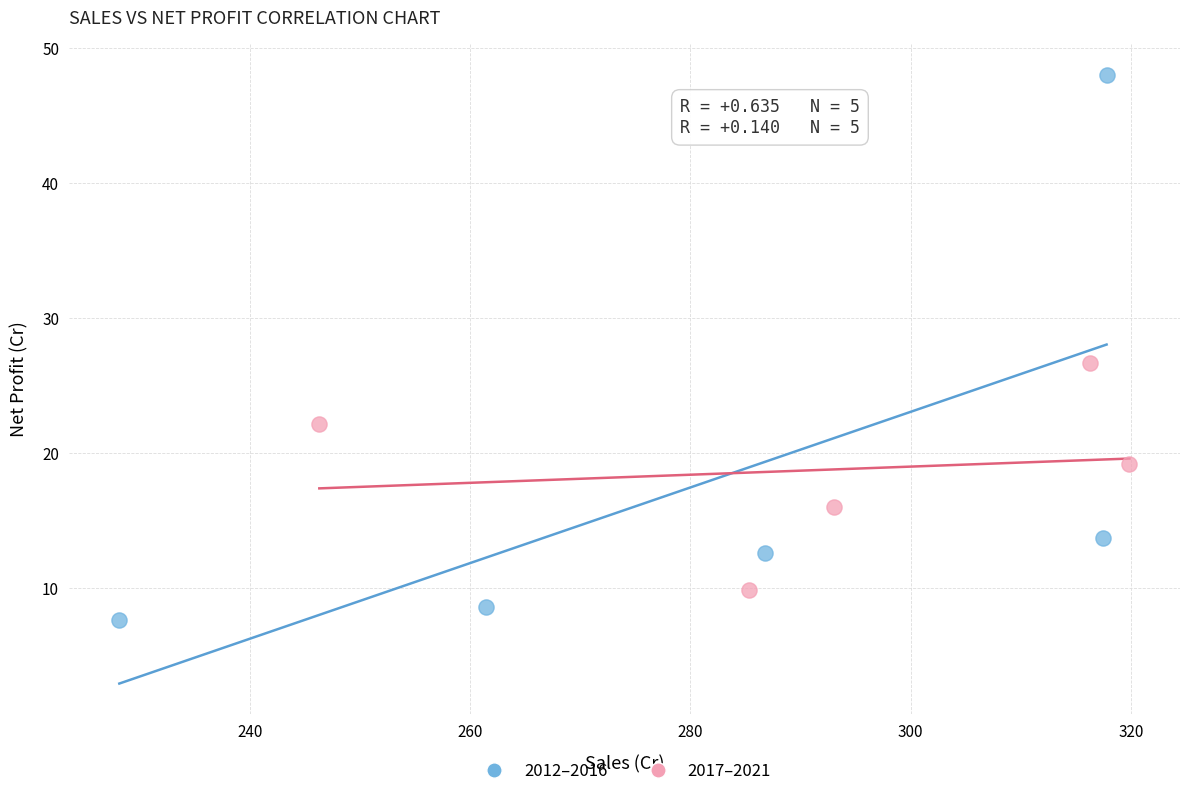

What are all the series names shown in the legend?

2012–2016, 2017–2021